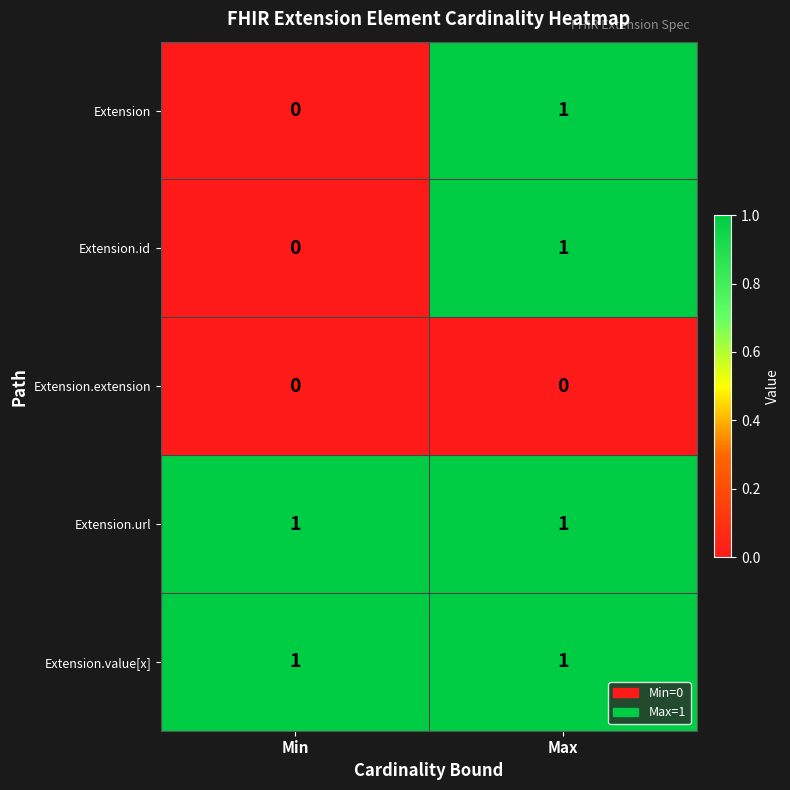

At how many categories does at least one series exceed 0?

2